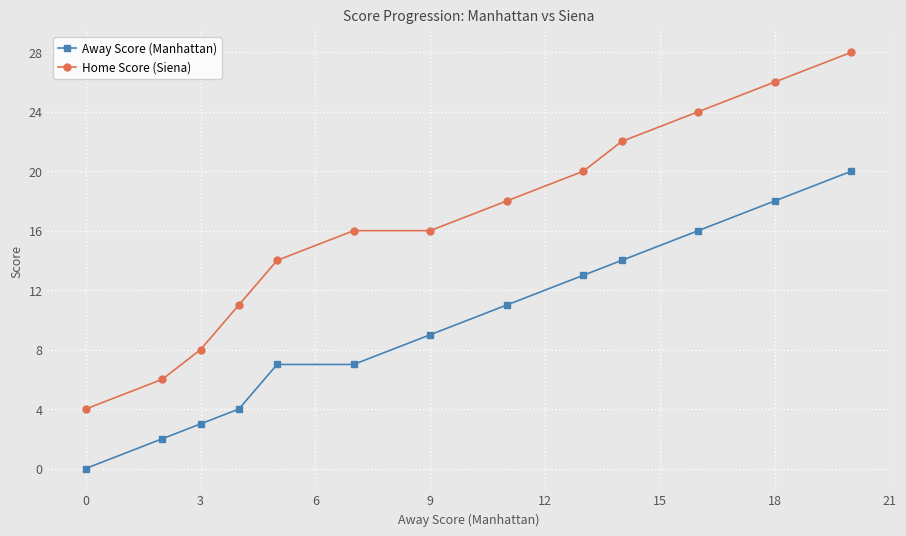

What is the difference between the maximum and second lowest values in the Home Score (Siena) series?

22